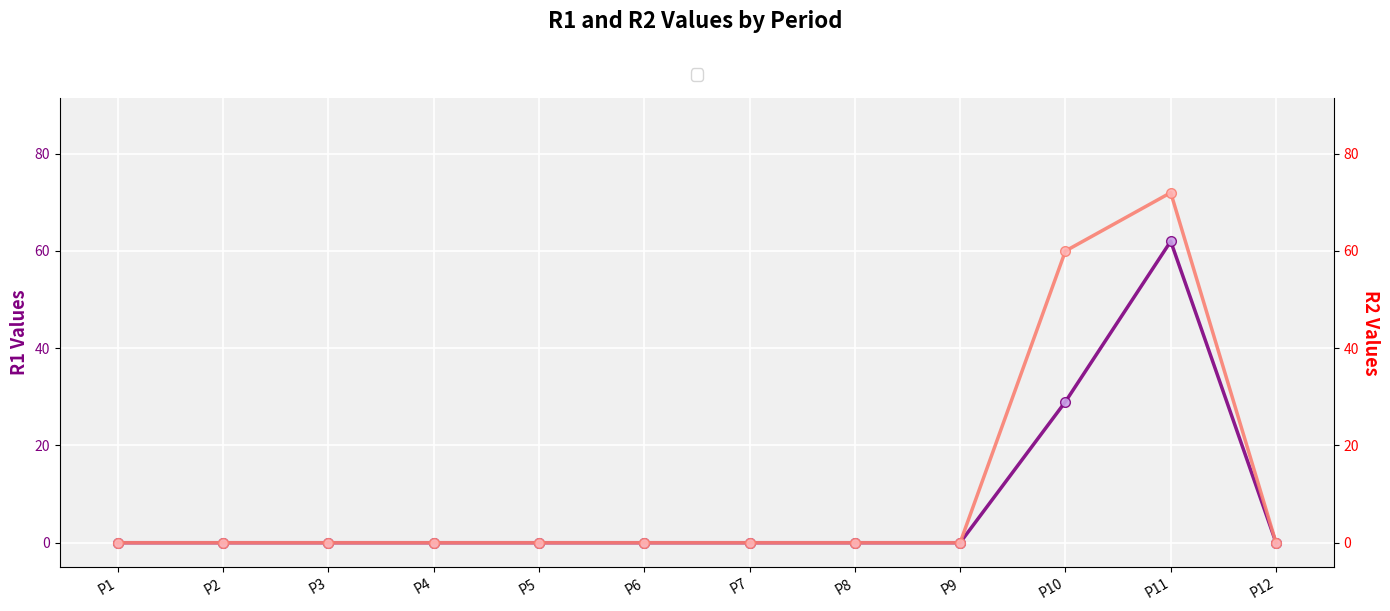

What are all the series names shown in the legend?

R1, R2